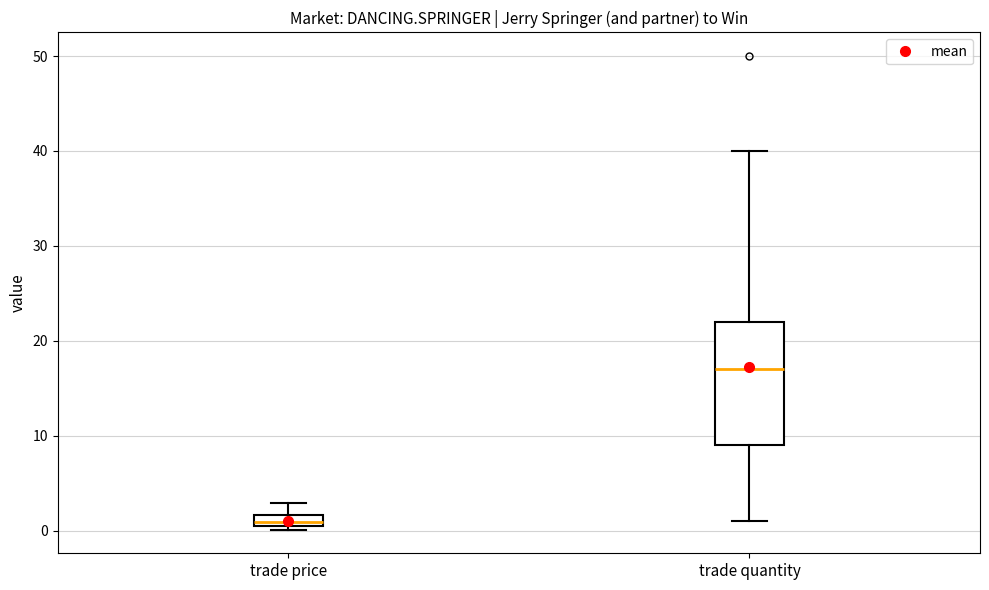

Which box is the tallest, from its lower edge to its upper edge?

trade quantity